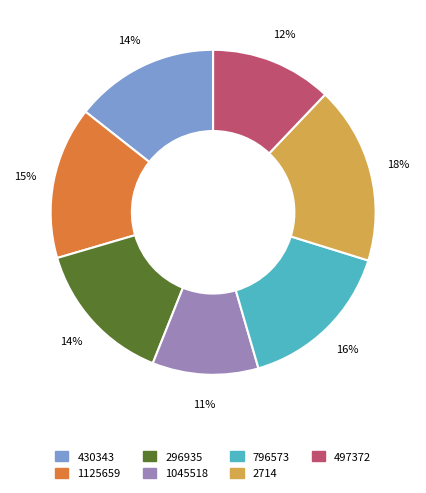

Do 296935 and 1125659 together represent more than half of the pie?

No